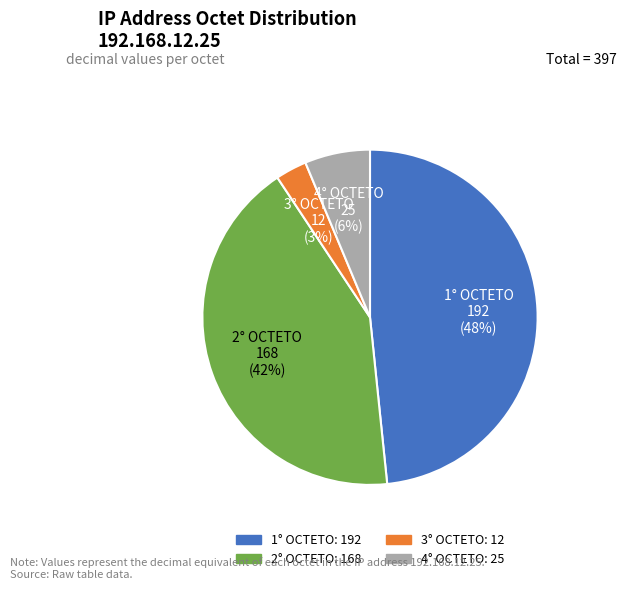

To the nearest percent, what is the average slice percentage?

25%